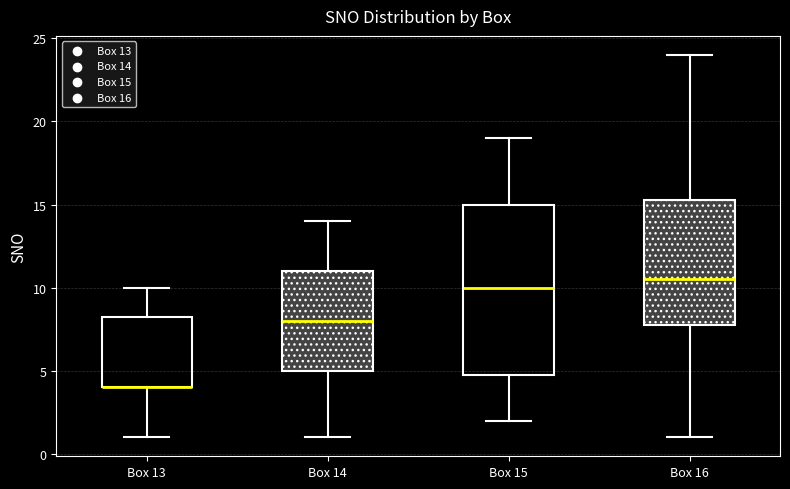

Reading left to right, read every box against the y-axis: the position of its median line, the range the box covers, and the ends of its whiskers. The values are not printed on the chart, so give them approximately, as read against the axis.

Box 13: median 4.0 (drawn on the box's lower edge), box 4.0 to 8.5, whiskers 1.0 to 10.0
Box 14: median 8.0, box 5.0 to 11.0, whiskers 1.0 to 14.0
Box 15: median 10.0, box 5.0 to 15.0, whiskers 2.0 to 19.0
Box 16: median 10.5, box 8.0 to 15.5, whiskers 1.0 to 24.0